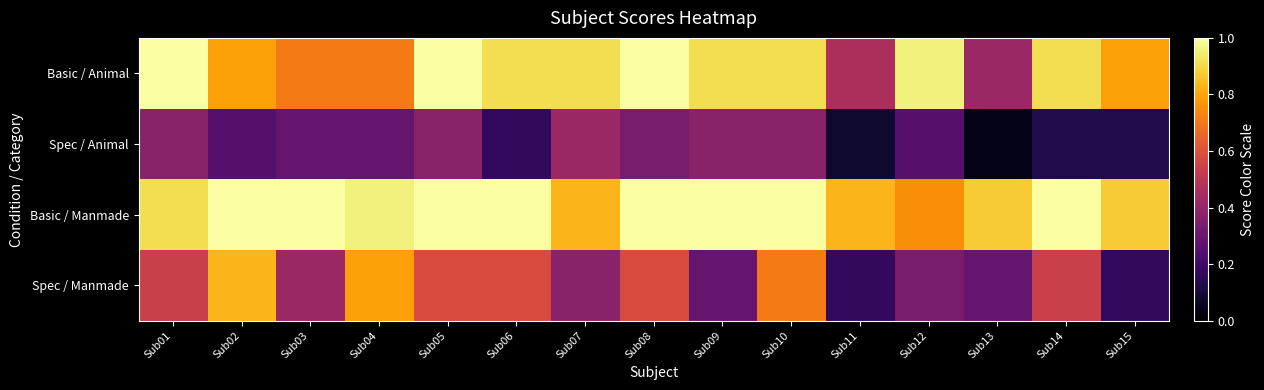

Reading left to right, transcribe all the data shown in this chart.

Basic / Animal: Sub01=1.0	Sub02=0.8	Sub03=0.7	Sub04=0.7	Sub05=1.0	Sub06=0.9	Sub07=0.9	Sub08=1.0	Sub09=0.9	Sub10=0.9	Sub11=0.5	Sub12=1.0	Sub13=0.4	Sub14=0.9	Sub15=0.8
Spec / Animal: Sub01=0.4	Sub02=0.2	Sub03=0.3	Sub04=0.3	Sub05=0.4	Sub06=0.2	Sub07=0.4	Sub08=0.3	Sub09=0.4	Sub10=0.4	Sub11=0.1	Sub12=0.2	Sub13=0.0	Sub14=0.1	Sub15=0.1
Basic / Manmade: Sub01=0.9	Sub02=1.0	Sub03=1.0	Sub04=1.0	Sub05=1.0	Sub06=1.0	Sub07=0.8	Sub08=1.0	Sub09=1.0	Sub10=1.0	Sub11=0.8	Sub12=0.8	Sub13=0.9	Sub14=1.0	Sub15=0.9
Spec / Manmade: Sub01=0.5	Sub02=0.8	Sub03=0.4	Sub04=0.8	Sub05=0.6	Sub06=0.6	Sub07=0.4	Sub08=0.6	Sub09=0.3	Sub10=0.7	Sub11=0.2	Sub12=0.3	Sub13=0.3	Sub14=0.5	Sub15=0.2